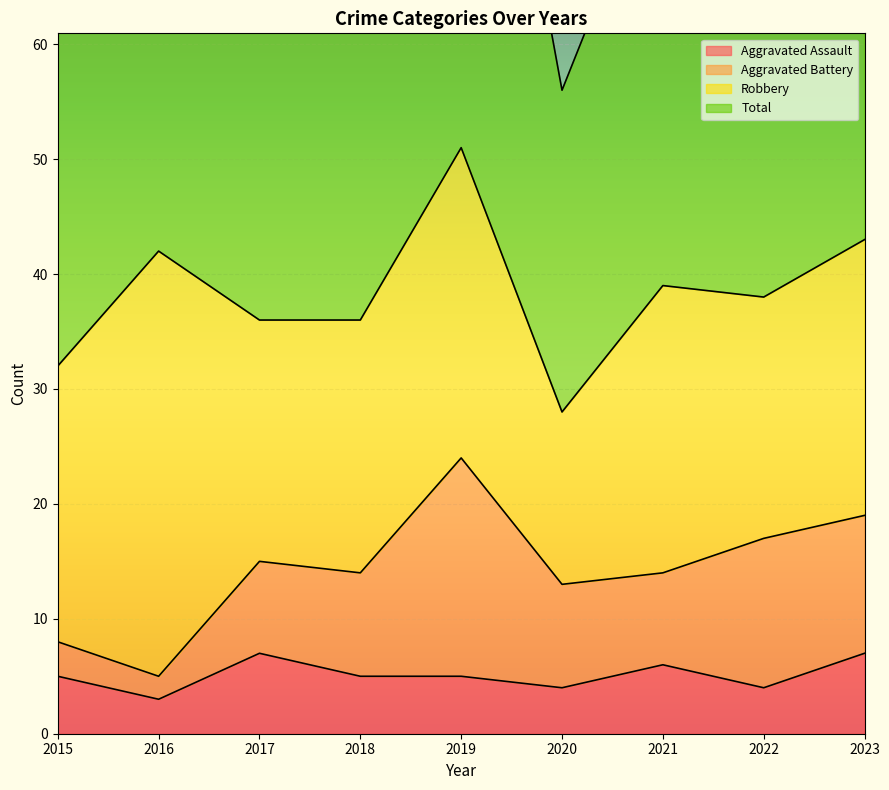

How many interior local peaks does the Aggravated Assault series have?

2